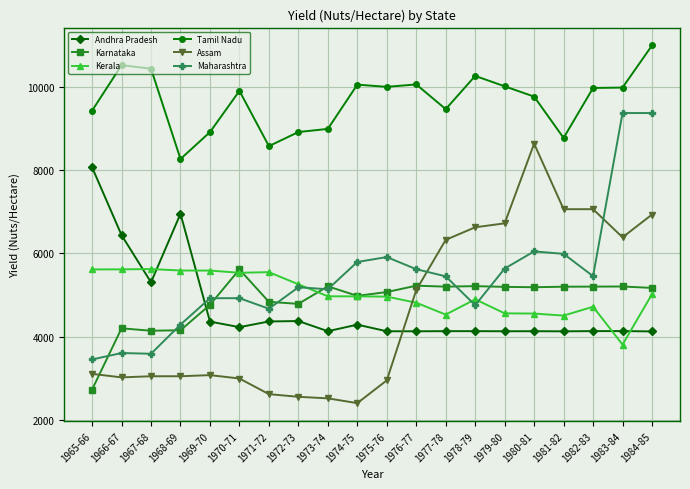

True or false: Tamil Nadu and Karnataka cross at least once.

False